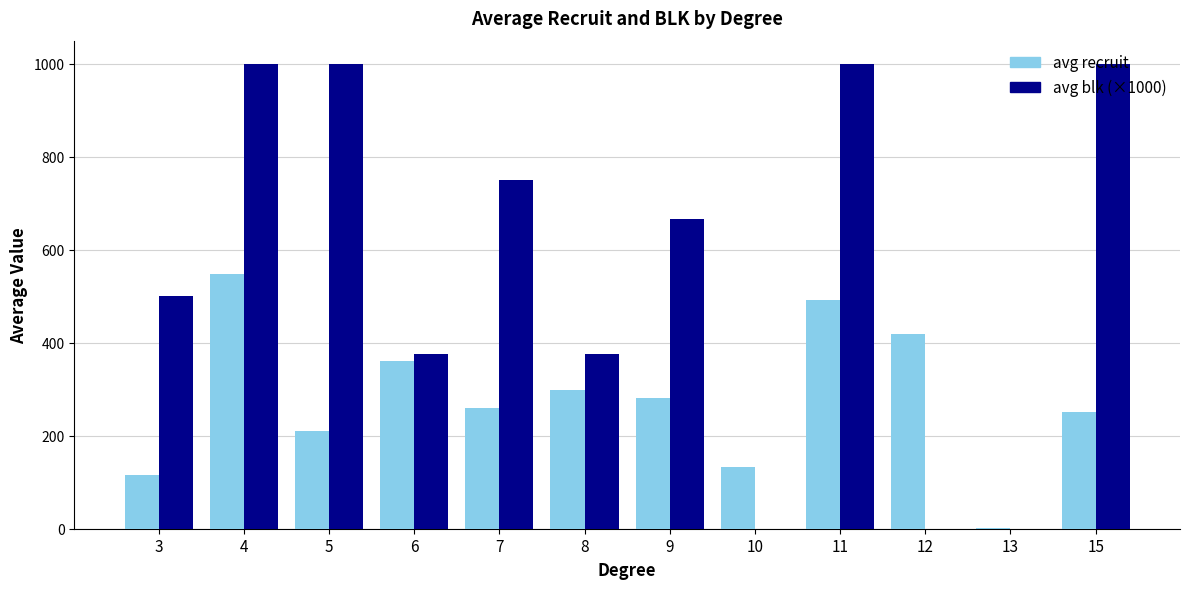

How many groups of bars are there?

12